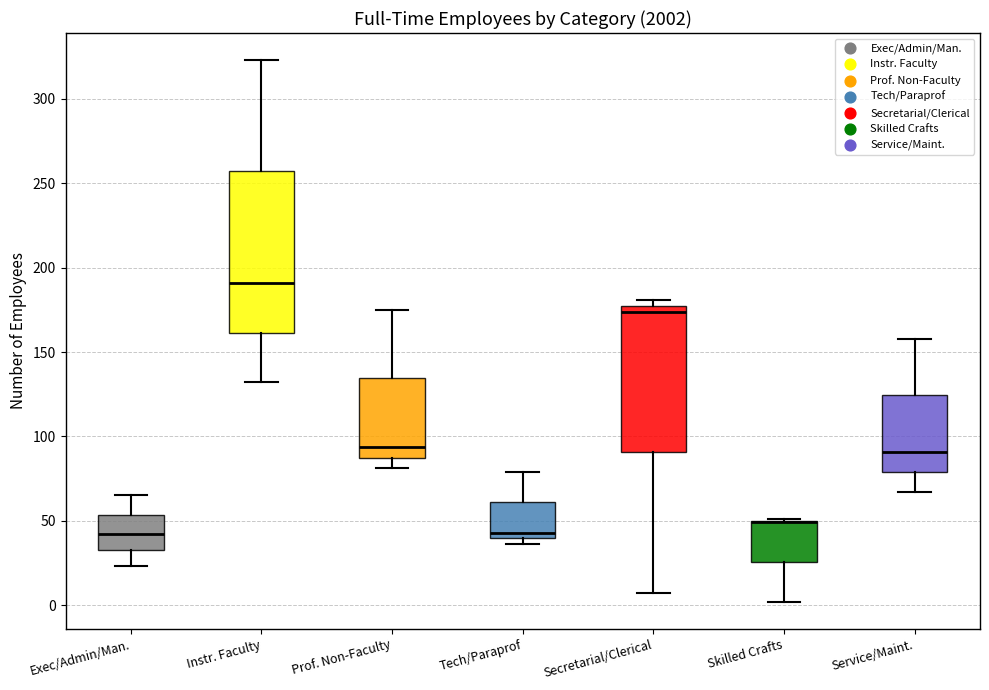

Reading left to right, transcribe this box plot: for each box, give where its median line is, the range the box spans, and where its two whiskers end, as read against the y-axis. The values are not printed on the chart, so give them approximately, as read against the axis.

Exec/Admin/Man.: median 40, box 35 to 55, whiskers 25 to 65
Instr. Faculty: median 190, box 160 to 255, whiskers 130 to 325
Prof. Non-Faculty: median 95, box 90 to 135, whiskers 80 to 175
Tech/Paraprof: median 45, box 40 to 60, whiskers 35 to 80
Secretarial/Clerical: median 175, box 90 to 180, whiskers 5 to 180 (just above the box's upper edge)
Skilled Crafts: median 50 (drawn on the box's upper edge), box 25 to 50, whiskers 0 to 50
Service/Maint.: median 90, box 80 to 125, whiskers 65 to 160